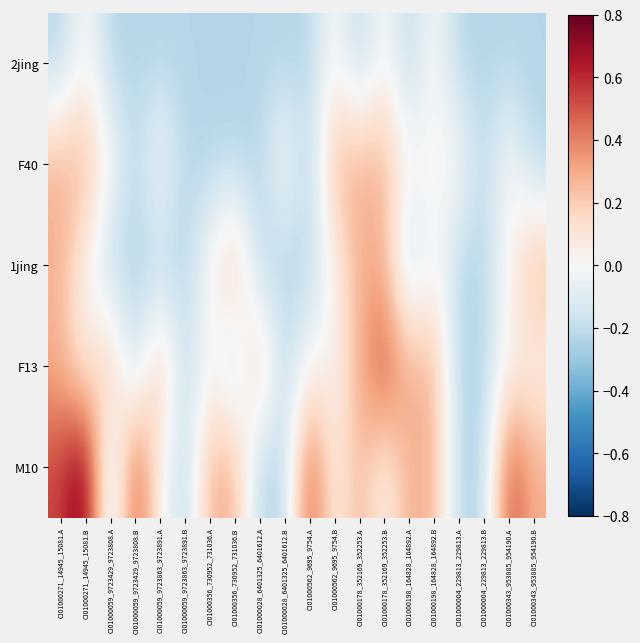

Which label corresponds to the smallest value in the chart?

CI01000271_14945_15081.A